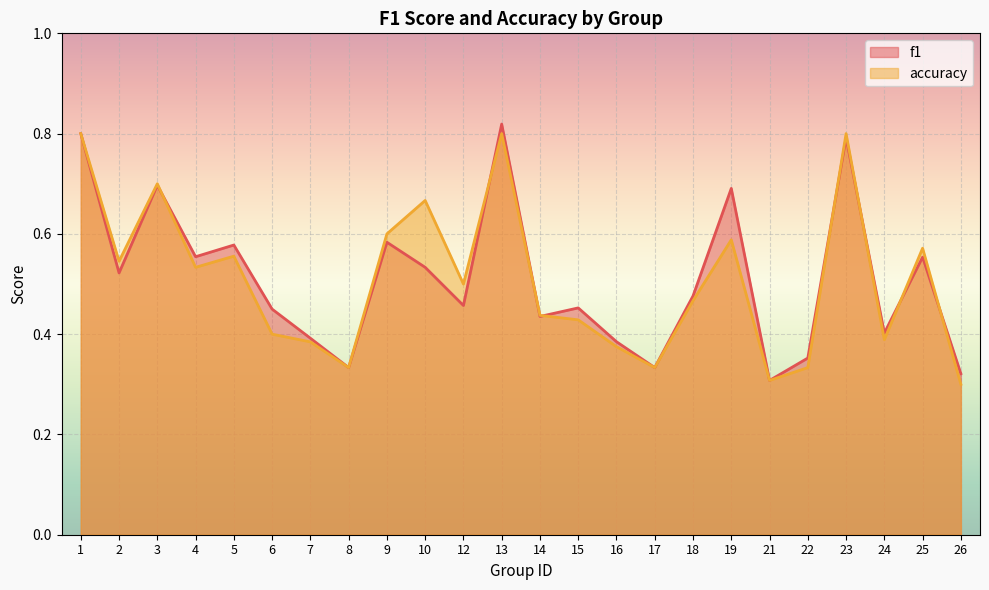

How many categories are shown in the chart?

24